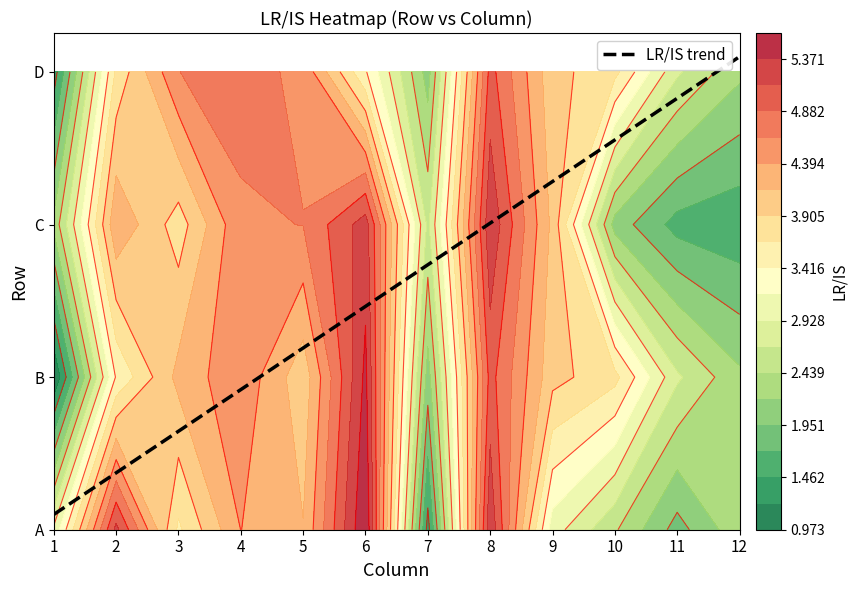

How many values in the B series are below 3?

4